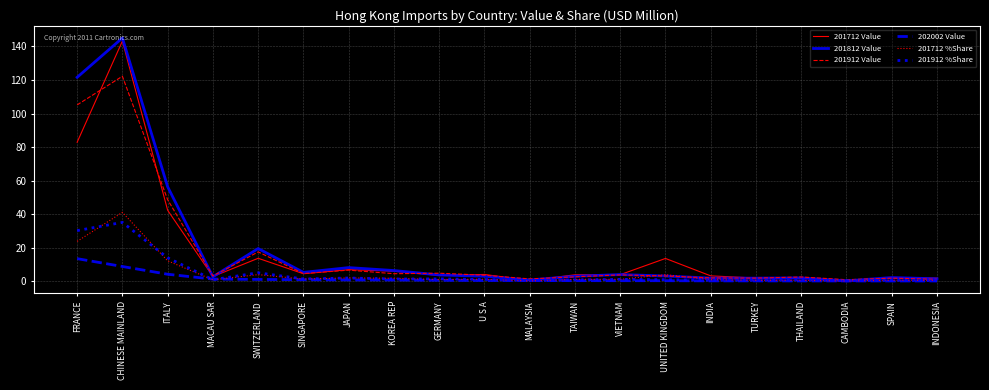

Read the 201812 Value value at FRANCE.

121.6